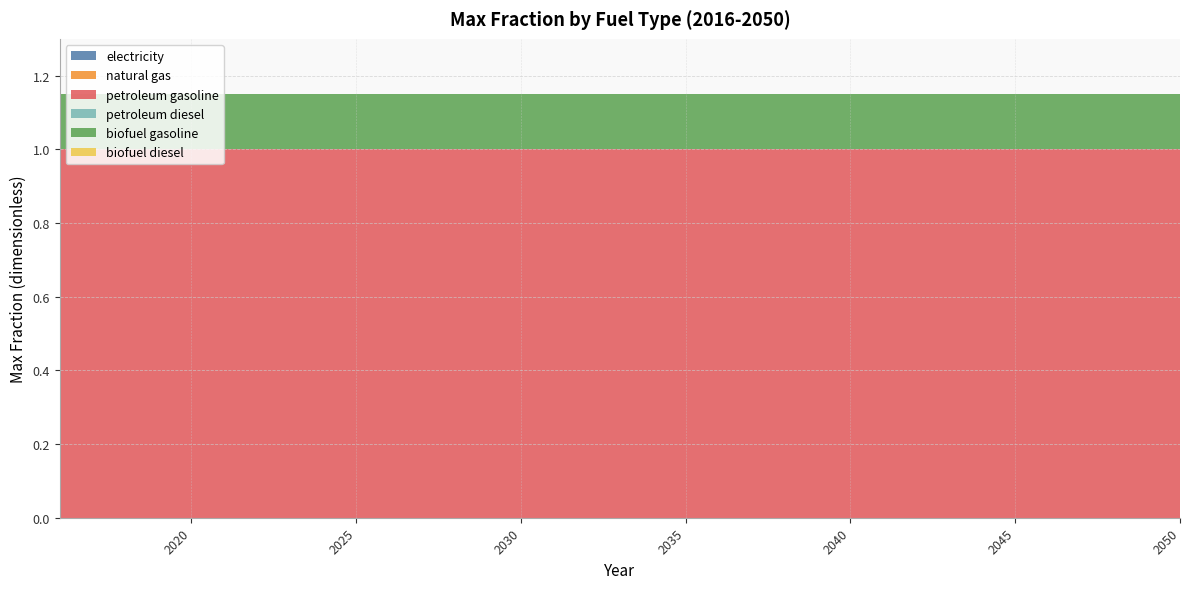

Reading right to left, list all the values displayed in this chart.

electricity: 2050=0.0	2049=0.0	2048=0.0	2047=0.0	2046=0.0	2045=0.0	2044=0.0	2043=0.0	2042=0.0	2041=0.0	2040=0.0	2039=0.0	2038=0.0	2037=0.0	2036=0.0	2035=0.0	2034=0.0	2033=0.0	2032=0.0	2031=0.0	2030=0.0	2029=0.0	2028=0.0	2027=0.0	2026=0.0	2025=0.0	2024=0.0	2023=0.0	2022=0.0	2021=0.0	2020=0.0	2019=0.0	2018=0.0	2017=0.0	2016=0.0
natural gas: 2050=0.0	2049=0.0	2048=0.0	2047=0.0	2046=0.0	2045=0.0	2044=0.0	2043=0.0	2042=0.0	2041=0.0	2040=0.0	2039=0.0	2038=0.0	2037=0.0	2036=0.0	2035=0.0	2034=0.0	2033=0.0	2032=0.0	2031=0.0	2030=0.0	2029=0.0	2028=0.0	2027=0.0	2026=0.0	2025=0.0	2024=0.0	2023=0.0	2022=0.0	2021=0.0	2020=0.0	2019=0.0	2018=0.0	2017=0.0	2016=0.0
petroleum gasoline: 2050=1.0	2049=1.0	2048=1.0	2047=1.0	2046=1.0	2045=1.0	2044=1.0	2043=1.0	2042=1.0	2041=1.0	2040=1.0	2039=1.0	2038=1.0	2037=1.0	2036=1.0	2035=1.0	2034=1.0	2033=1.0	2032=1.0	2031=1.0	2030=1.0	2029=1.0	2028=1.0	2027=1.0	2026=1.0	2025=1.0	2024=1.0	2023=1.0	2022=1.0	2021=1.0	2020=1.0	2019=1.0	2018=1.0	2017=1.0	2016=1.0
petroleum diesel: 2050=0.0	2049=0.0	2048=0.0	2047=0.0	2046=0.0	2045=0.0	2044=0.0	2043=0.0	2042=0.0	2041=0.0	2040=0.0	2039=0.0	2038=0.0	2037=0.0	2036=0.0	2035=0.0	2034=0.0	2033=0.0	2032=0.0	2031=0.0	2030=0.0	2029=0.0	2028=0.0	2027=0.0	2026=0.0	2025=0.0	2024=0.0	2023=0.0	2022=0.0	2021=0.0	2020=0.0	2019=0.0	2018=0.0	2017=0.0	2016=0.0
biofuel gasoline: 2050=0.1	2049=0.1	2048=0.1	2047=0.1	2046=0.1	2045=0.1	2044=0.1	2043=0.1	2042=0.1	2041=0.1	2040=0.1	2039=0.1	2038=0.1	2037=0.1	2036=0.1	2035=0.1	2034=0.1	2033=0.1	2032=0.1	2031=0.1	2030=0.1	2029=0.1	2028=0.1	2027=0.1	2026=0.1	2025=0.1	2024=0.1	2023=0.1	2022=0.1	2021=0.1	2020=0.1	2019=0.1	2018=0.1	2017=0.1	2016=0.1
biofuel diesel: 2050=0.0	2049=0.0	2048=0.0	2047=0.0	2046=0.0	2045=0.0	2044=0.0	2043=0.0	2042=0.0	2041=0.0	2040=0.0	2039=0.0	2038=0.0	2037=0.0	2036=0.0	2035=0.0	2034=0.0	2033=0.0	2032=0.0	2031=0.0	2030=0.0	2029=0.0	2028=0.0	2027=0.0	2026=0.0	2025=0.0	2024=0.0	2023=0.0	2022=0.0	2021=0.0	2020=0.0	2019=0.0	2018=0.0	2017=0.0	2016=0.0